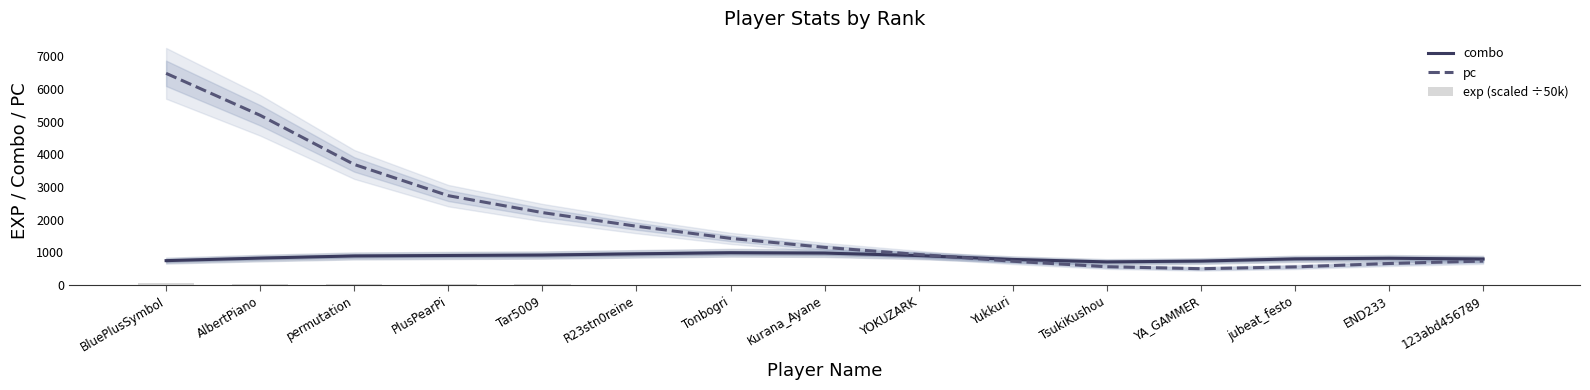

True or false: exp (scaled ÷50k) has a value of 24.0 at PlusPearPi.

False